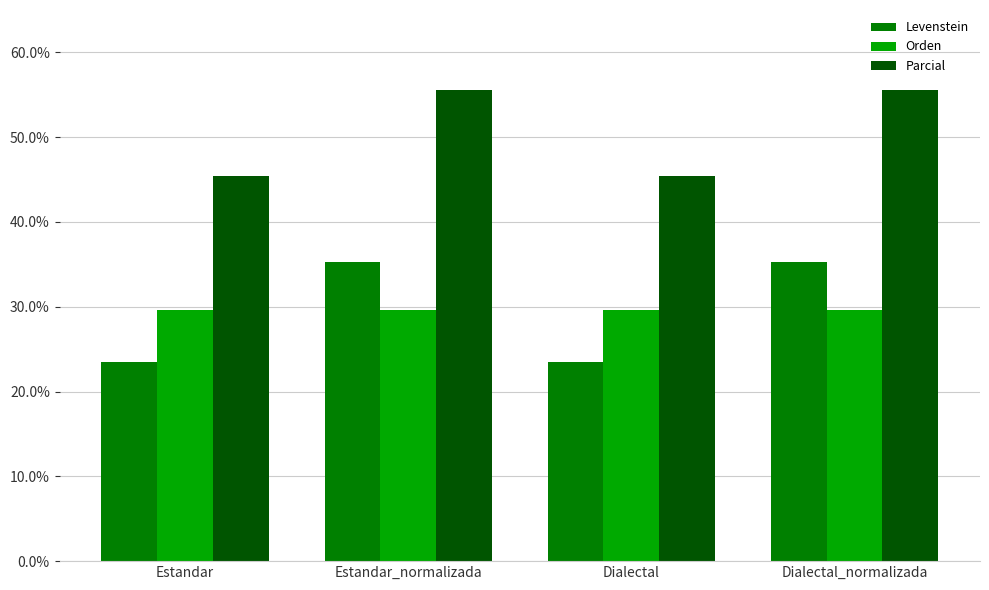

Where does the Levenstein series first go above 35?

Estandar_normalizada